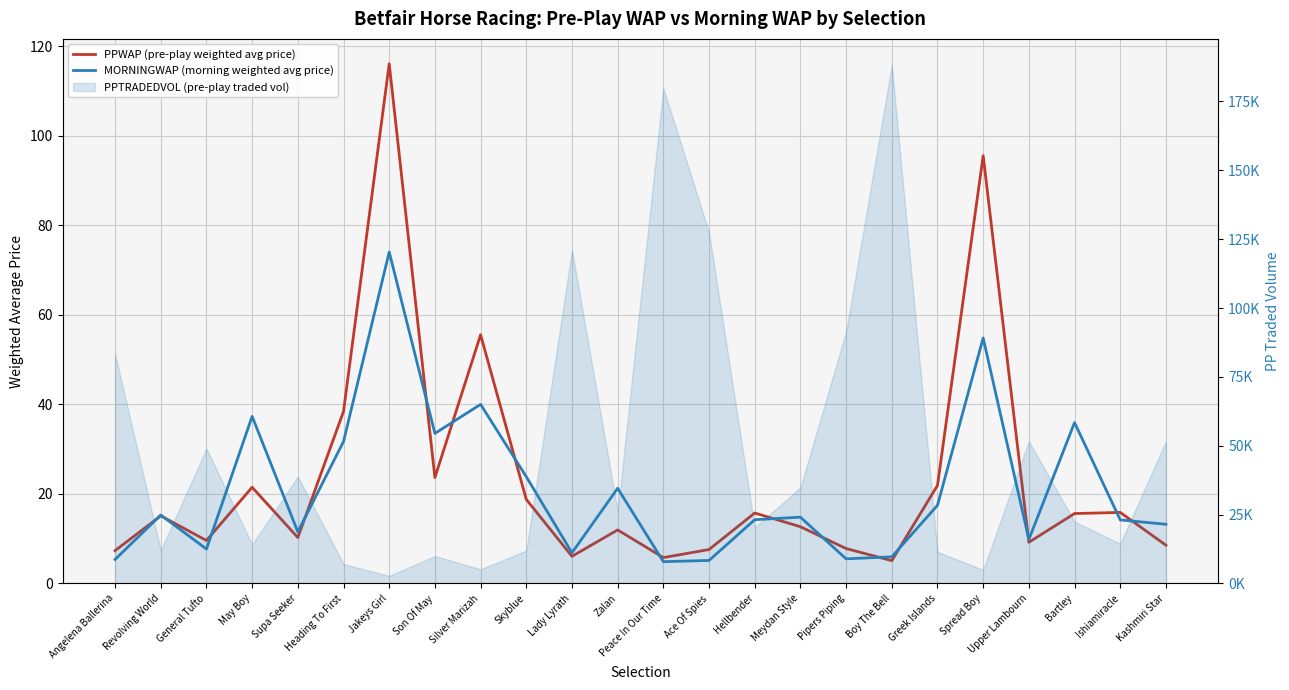

Where is the first local maximum for PPWAP (pre-play weighted avg price)?

Revolving World